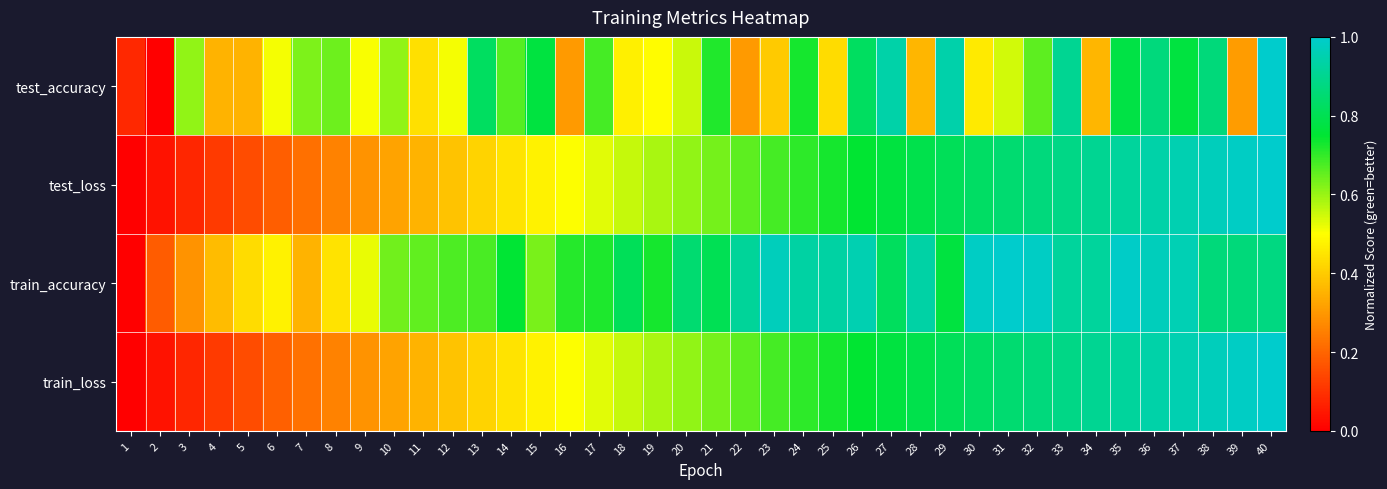

Reading left to right, transcribe all the data shown in this chart.

test_accuracy: 1=0.1	2=0.0	3=0.6	4=0.4	5=0.4	6=0.5	7=0.6	8=0.6	9=0.5	10=0.6	11=0.4	12=0.5	13=0.8	14=0.7	15=0.8	16=0.3	17=0.7	18=0.5	19=0.5	20=0.6	21=0.7	22=0.3	23=0.4	24=0.7	25=0.4	26=0.8	27=0.9	28=0.4	29=0.9	30=0.5	31=0.5	32=0.7	33=0.9	34=0.4	35=0.8	36=0.9	37=0.8	38=0.9	39=0.3	40=1.0
test_loss: 1=0.0	2=0.0	3=0.1	4=0.1	5=0.2	6=0.2	7=0.2	8=0.3	9=0.3	10=0.3	11=0.4	12=0.4	13=0.4	14=0.4	15=0.5	16=0.5	17=0.5	18=0.6	19=0.6	20=0.6	21=0.6	22=0.7	23=0.7	24=0.7	25=0.7	26=0.7	27=0.8	28=0.8	29=0.8	30=0.8	31=0.8	32=0.9	33=0.9	34=0.9	35=0.9	36=0.9	37=1.0	38=1.0	39=1.0	40=1.0
train_accuracy: 1=0.0	2=0.2	3=0.3	4=0.4	5=0.4	6=0.5	7=0.4	8=0.4	9=0.5	10=0.6	11=0.7	12=0.7	13=0.7	14=0.8	15=0.6	16=0.7	17=0.7	18=0.8	19=0.7	20=0.9	21=0.8	22=0.9	23=1.0	24=0.9	25=0.9	26=1.0	27=0.8	28=0.9	29=0.8	30=1.0	31=1.0	32=1.0	33=0.9	34=0.9	35=1.0	36=1.0	37=1.0	38=0.9	39=0.9	40=0.9
train_loss: 1=0.0	2=0.0	3=0.1	4=0.1	5=0.2	6=0.2	7=0.2	8=0.3	9=0.3	10=0.3	11=0.4	12=0.4	13=0.4	14=0.4	15=0.5	16=0.5	17=0.5	18=0.6	19=0.6	20=0.6	21=0.6	22=0.7	23=0.7	24=0.7	25=0.7	26=0.7	27=0.8	28=0.8	29=0.8	30=0.8	31=0.8	32=0.9	33=0.9	34=0.9	35=0.9	36=0.9	37=1.0	38=1.0	39=1.0	40=1.0